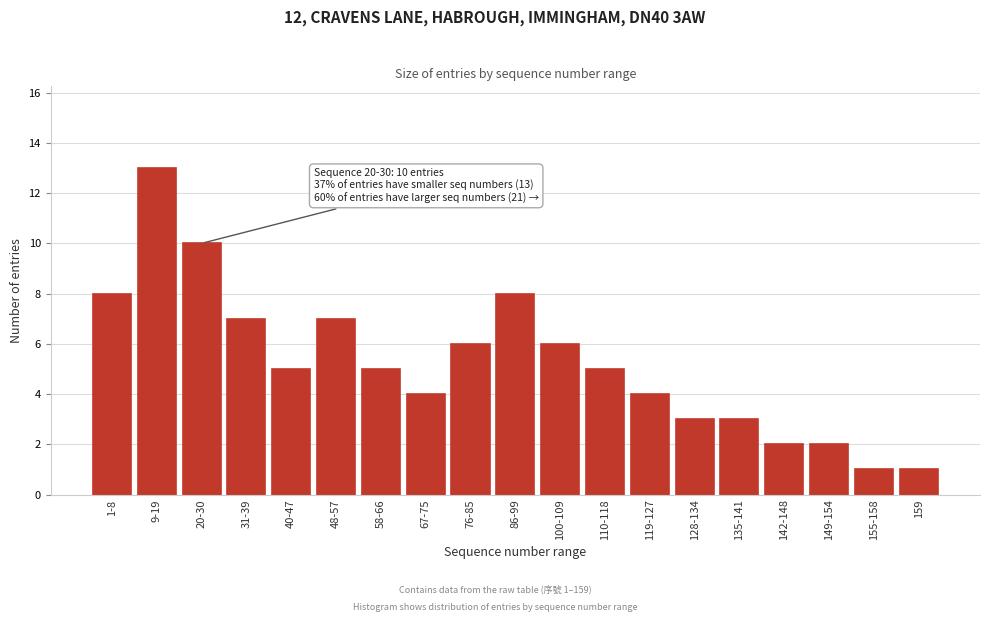

Reading right to left, what are all the values shown in this chart?

1	1	2	2	3	3	4	5	6	8	6	4	5	7	5	7	10	13	8